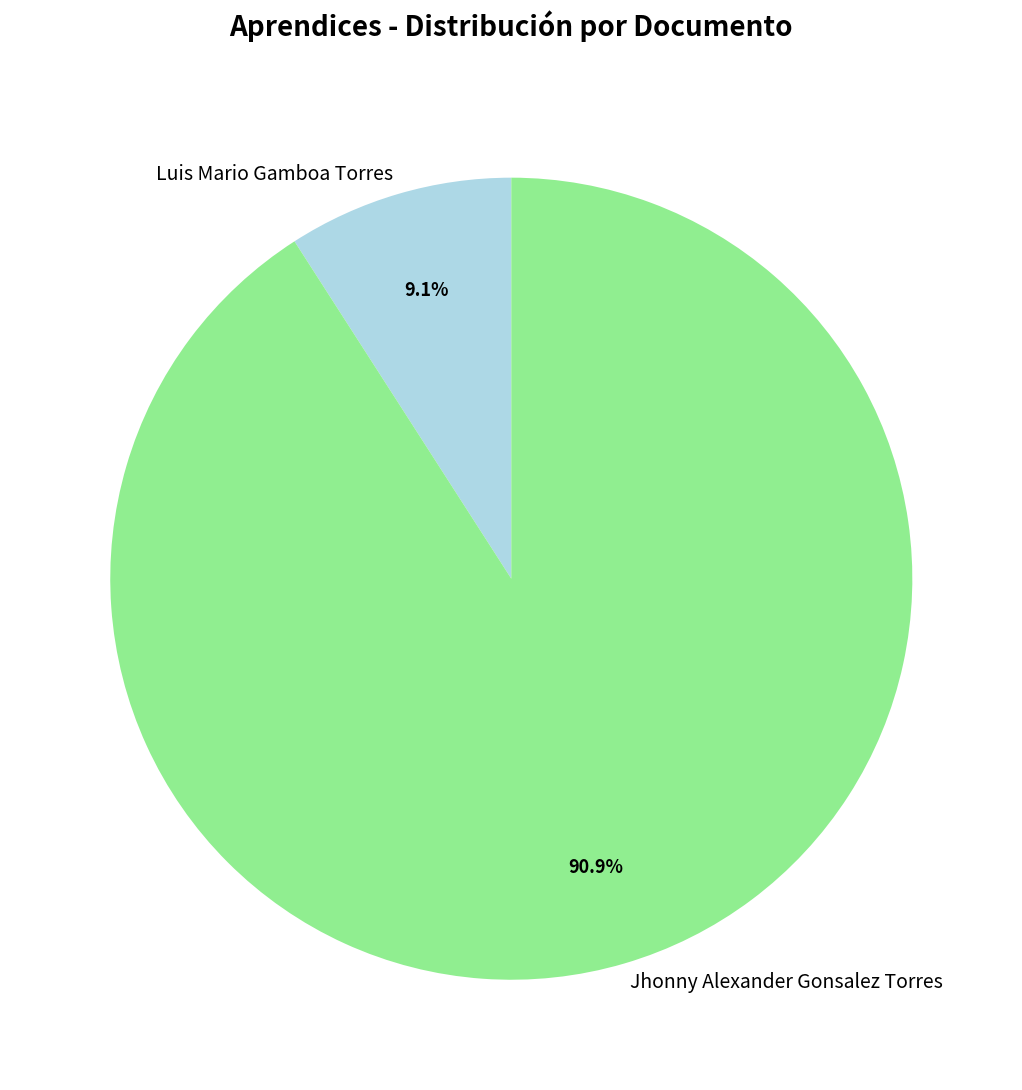

To the nearest percent, what is the combined percentage of Jhonny Alexander Gonsalez Torres and Luis Mario Gamboa Torres?

100%